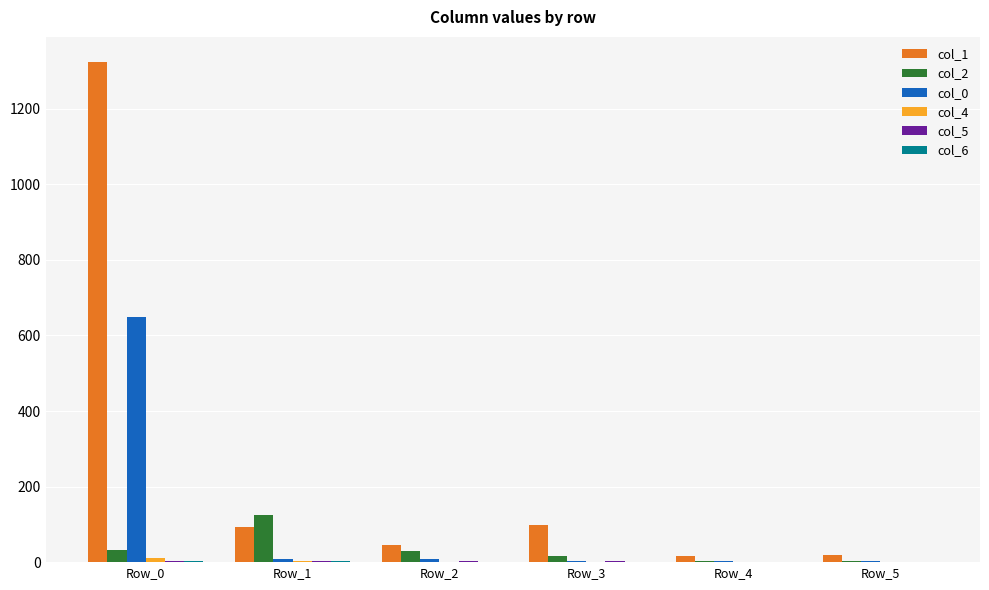

Which category has the highest value across all series?

Row_0